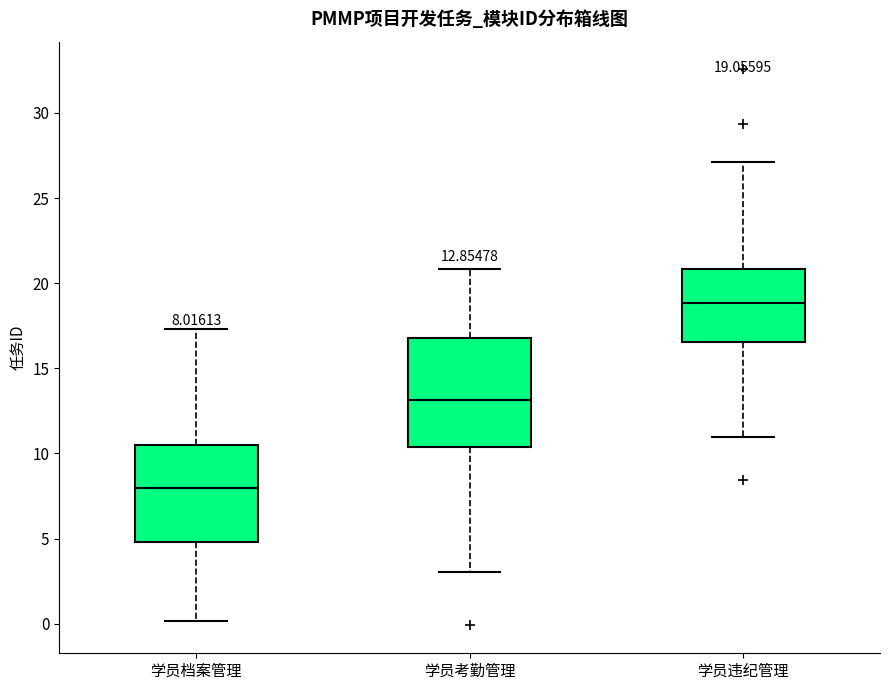

Which box is the tallest, from its lower edge to its upper edge?

学员考勤管理